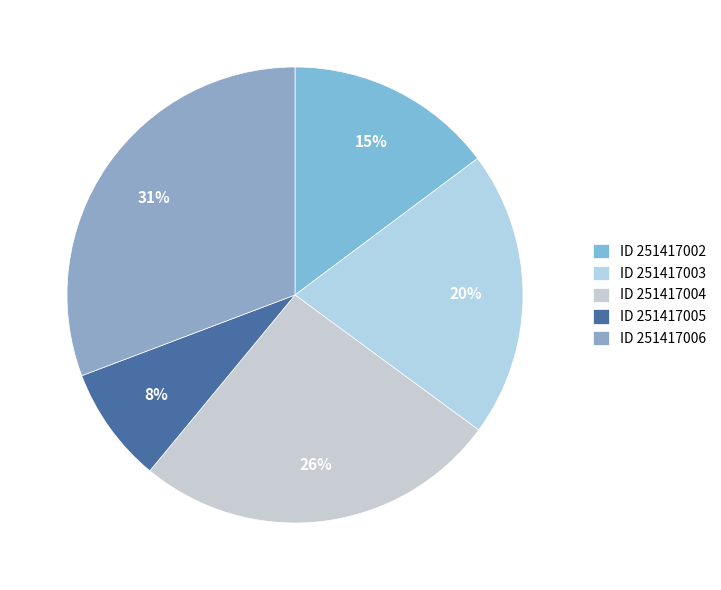

To the nearest percent, what is the average slice percentage?

20%